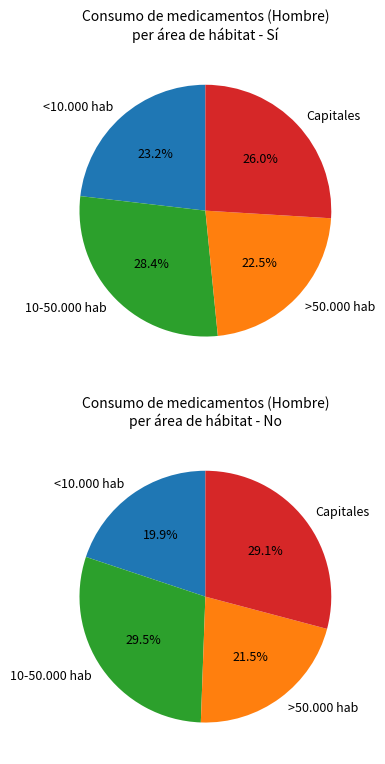

To the nearest percent, what is the difference between the 10-50.000 hab and <10.000 hab slice percentages?

5%